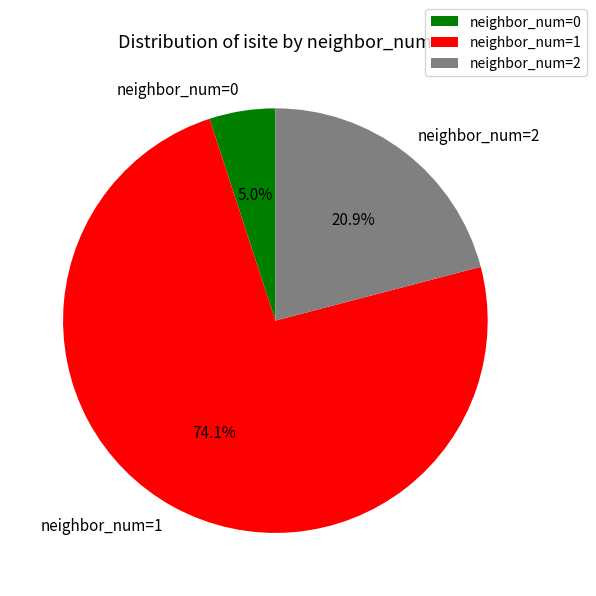

What is the smallest slice in the pie chart?

neighbor_num=0